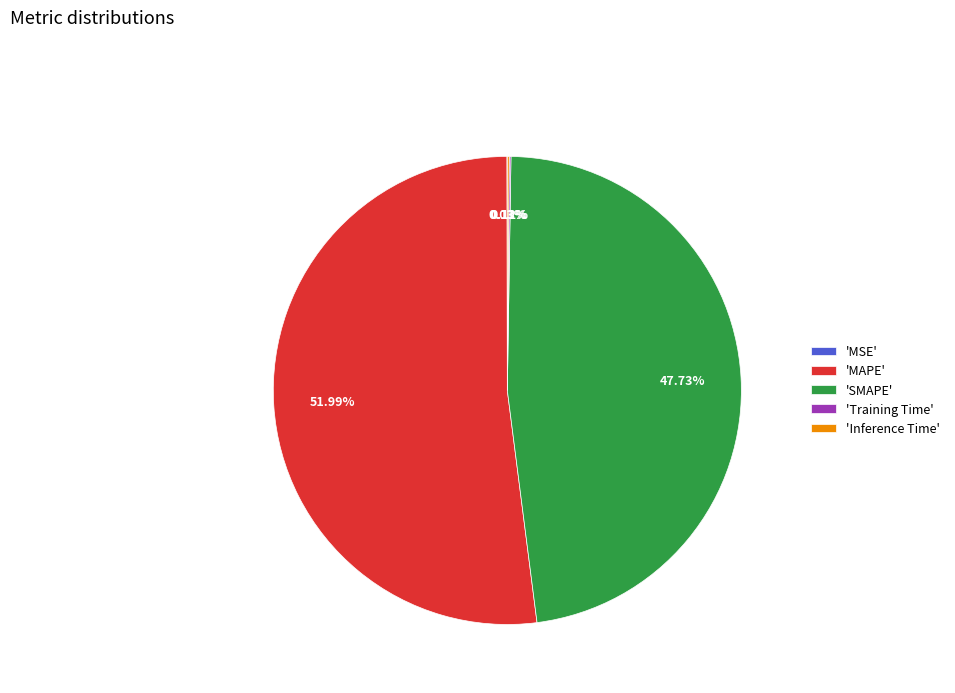

Which slice represents more than half of the pie?

'MAPE'